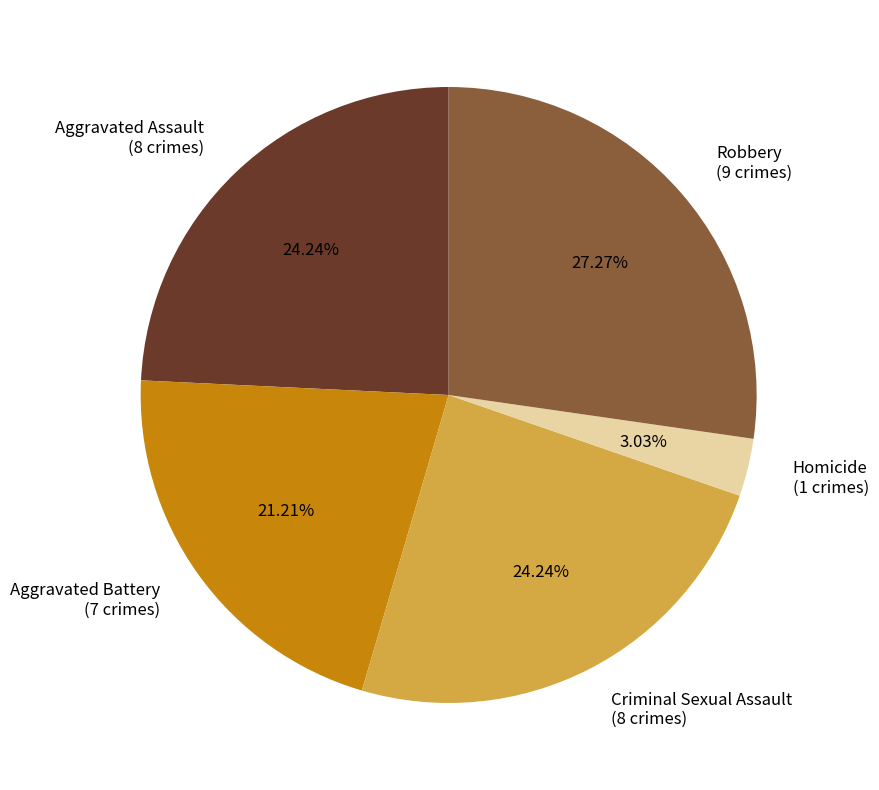

Combined, what portion of the pie is Homicide and Criminal Sexual Assault?

27.3%